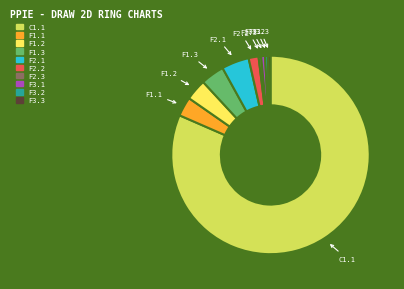

The F3.3 slice represents 0% of the pie. True or false?

True